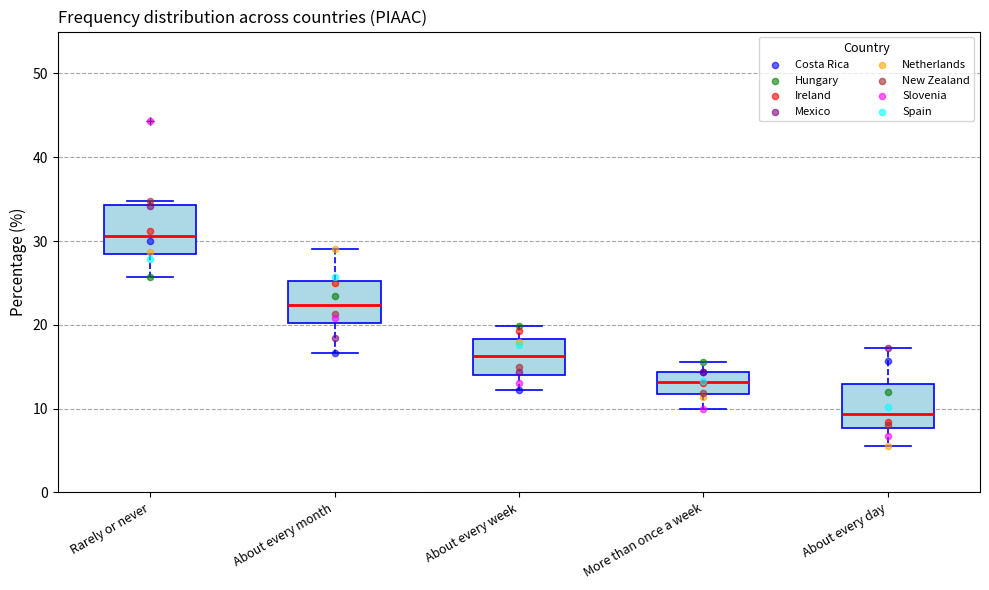

Reading left to right, transcribe this box plot: for each box, give where its median line is, the range the box spans, and where its two whiskers end, as read against the y-axis. The values are not printed on the chart, so give them approximately, as read against the axis.

Rarely or never: median 31, box 28 to 34, whiskers 26 to 35
About every month: median 22, box 20 to 25, whiskers 17 to 29
About every week: median 16, box 14 to 18, whiskers 12 to 20
More than once a week: median 13, box 12 to 14, whiskers 10 to 16
About every day: median 9, box 8 to 13, whiskers 6 to 17